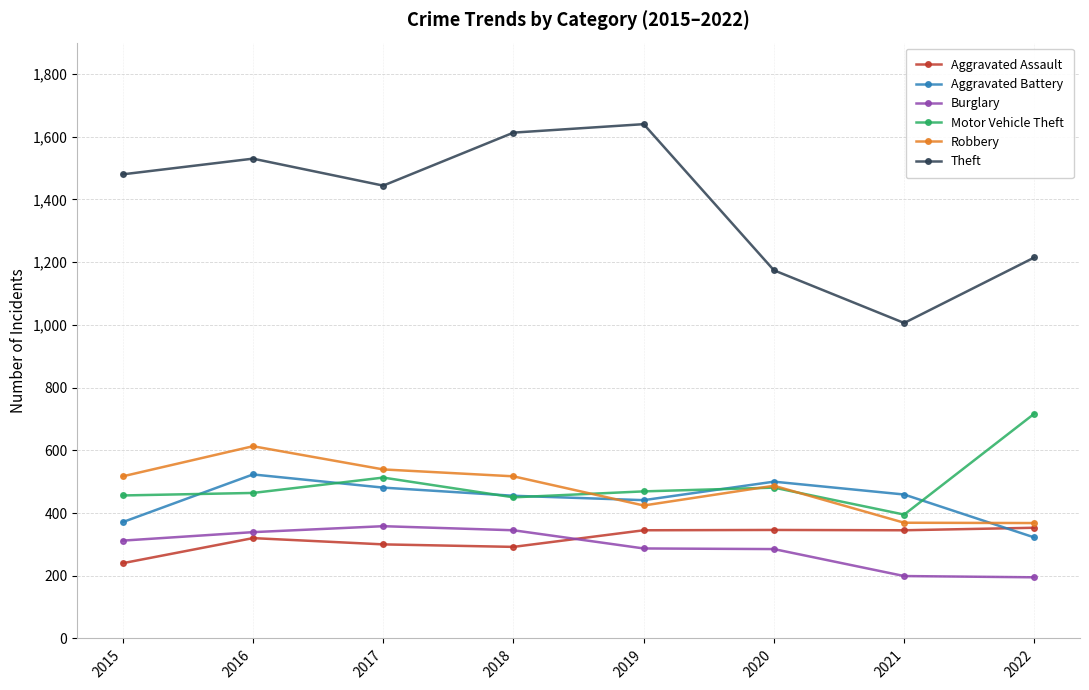

How many interior local peaks does the Theft series have?

2